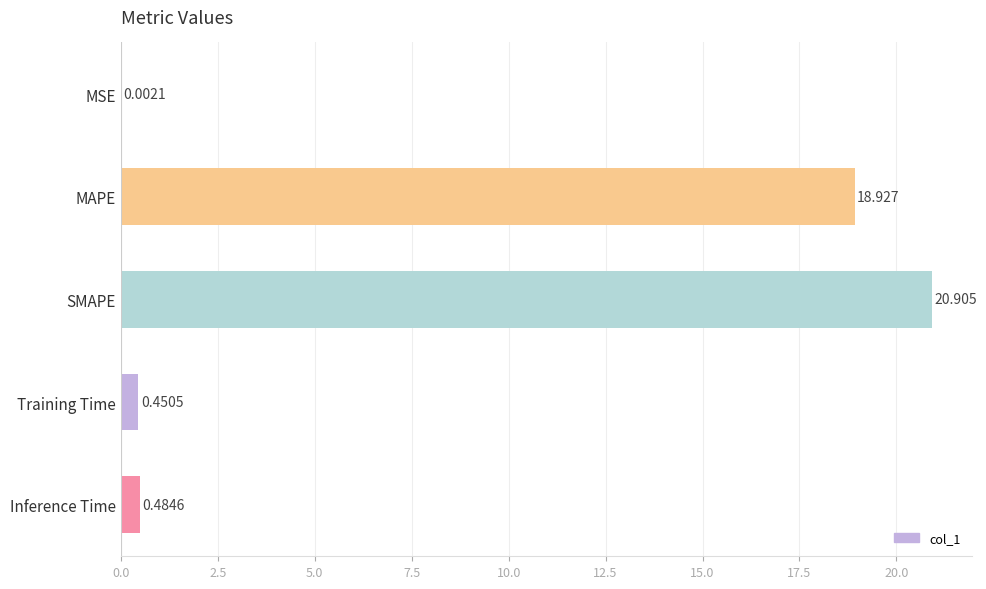

How many distinct data groups are displayed?

1